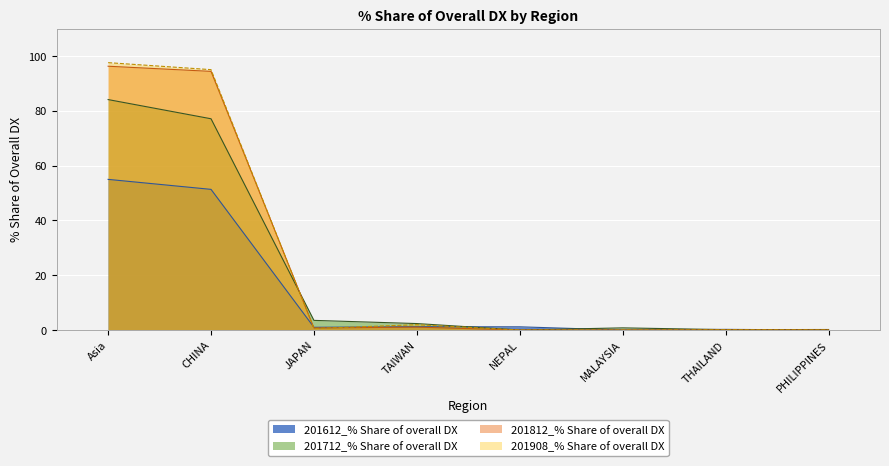

Which series has the largest range (max minus min)?

201908_% Share of overall DX